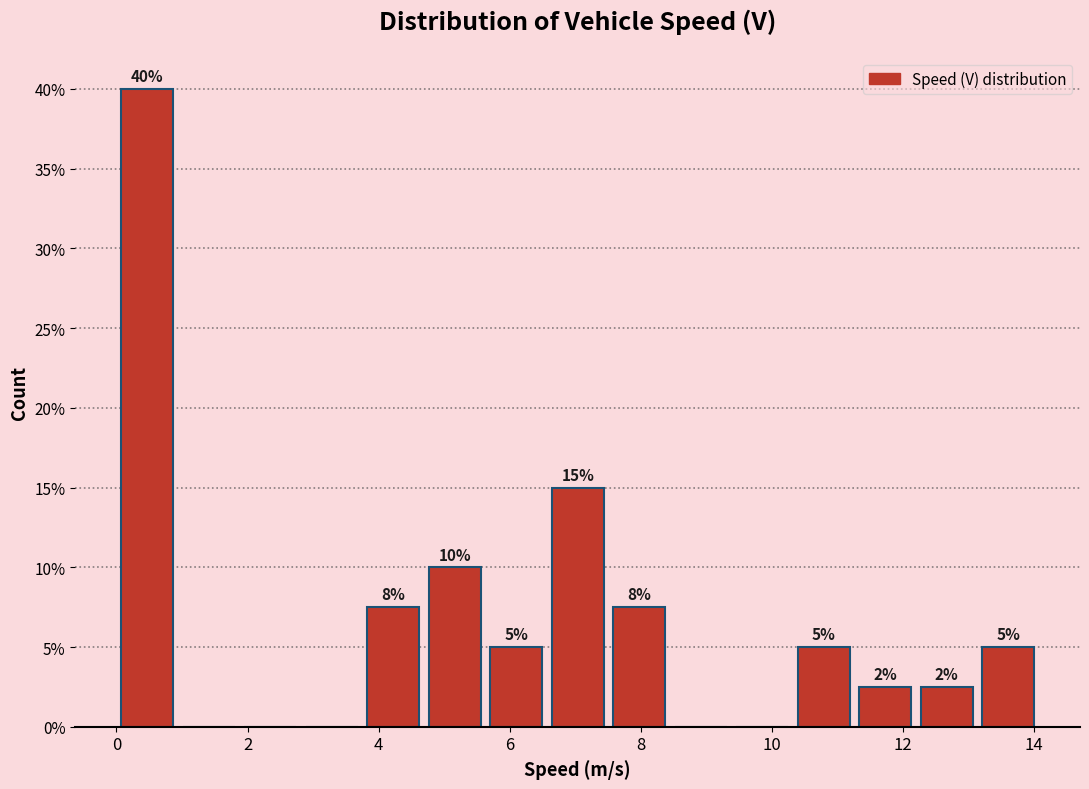

Over which range of the x-axis is the bar tallest?

0.0 to 1.0